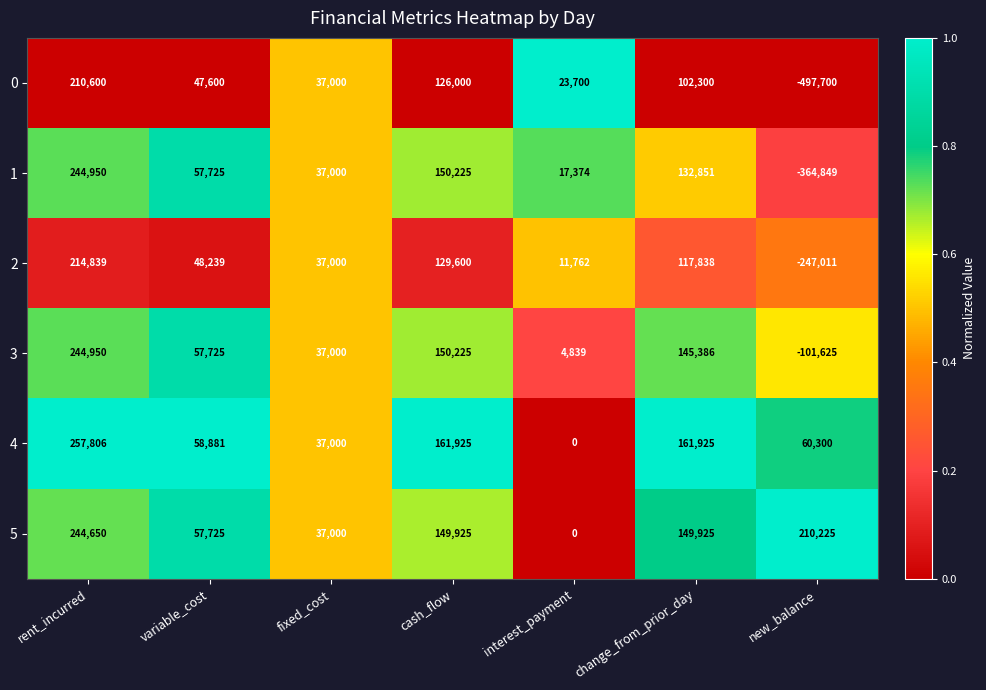

Between rent_incurred and cash_flow, which series saw the biggest shift?

4